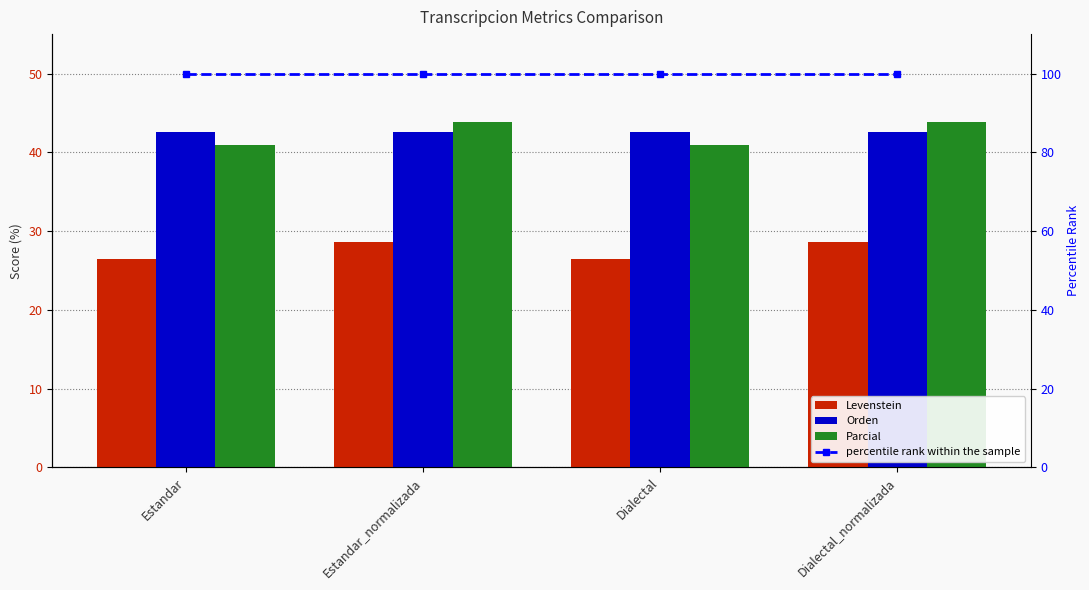

The percentile rank within the sample series shows 68.7 at Estandar_normalizada. True or false?

False